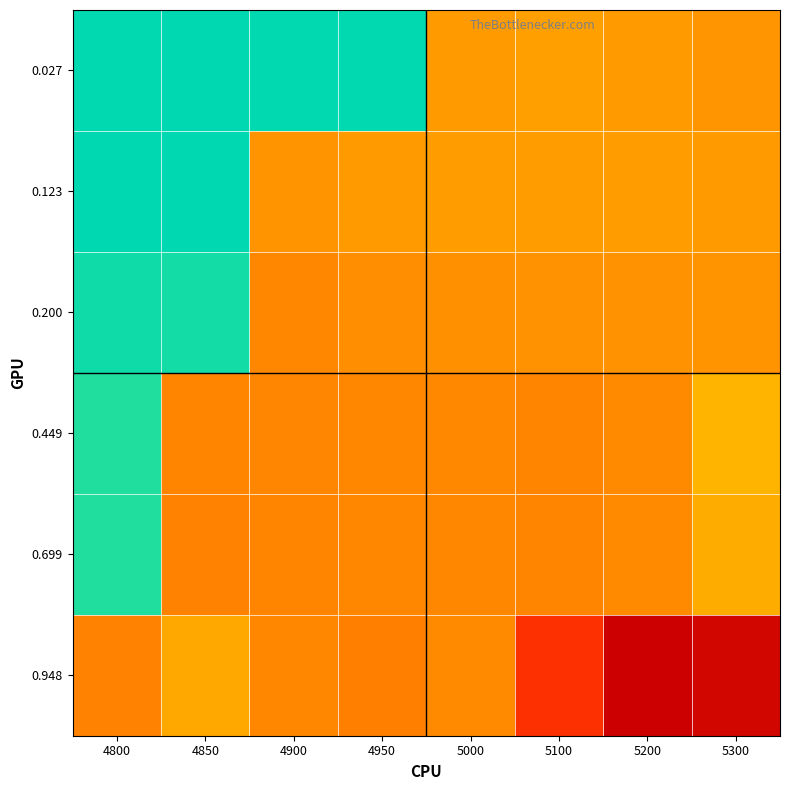

Reading left to right, transcribe all the data shown in this chart.

0.027: 4800=0.8	4850=0.8	4900=0.8	4950=0.8	5000=-0.1	5100=-0.1	5200=-0.1	5300=-0.1
0.123: 4800=0.8	4850=0.8	4900=-0.1	4950=-0.1	5000=-0.1	5100=-0.1	5200=-0.1	5300=-0.1
0.200: 4800=0.7	4850=0.7	4900=-0.2	4950=-0.2	5000=-0.1	5100=-0.1	5200=-0.1	5300=-0.1
0.449: 4800=0.7	4850=-0.2	4900=-0.2	4950=-0.2	5000=-0.2	5100=-0.2	5200=-0.2	5300=-0.0
0.699: 4800=0.7	4850=-0.2	4900=-0.2	4950=-0.2	5000=-0.2	5100=-0.2	5200=-0.2	5300=-0.0
0.948: 4800=-0.2	4850=-0.1	4900=-0.2	4950=-0.2	5000=-0.2	5100=-0.6	5200=-0.9	5300=-0.8